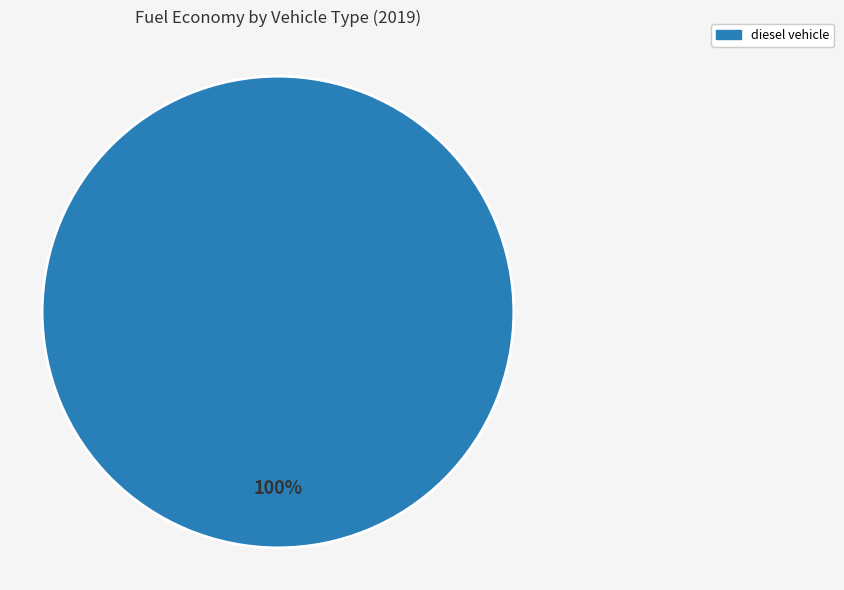

Is there any slice that represents more than half of the pie?

Yes